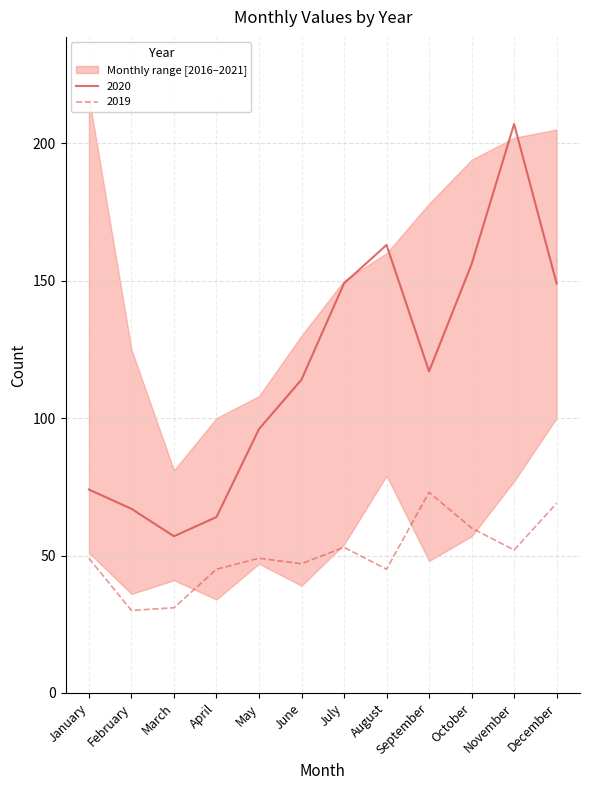

Reading right to left, list all the values displayed in this chart.

2021: 205	202	194	178	160	150	130	108	100	81	125	217
2020: 149	207	156	117	163	149	114	96	64	57	67	74
2019: 69	52	60	73	45	53	47	49	45	31	30	49
2018: 82	67	67	58	65	72	58	49	49	60	51	86
2017: 116	111	83	76	86	75	74	63	64	58	56	75
2016: 100	77	57	48	79	54	39	47	34	41	36	51